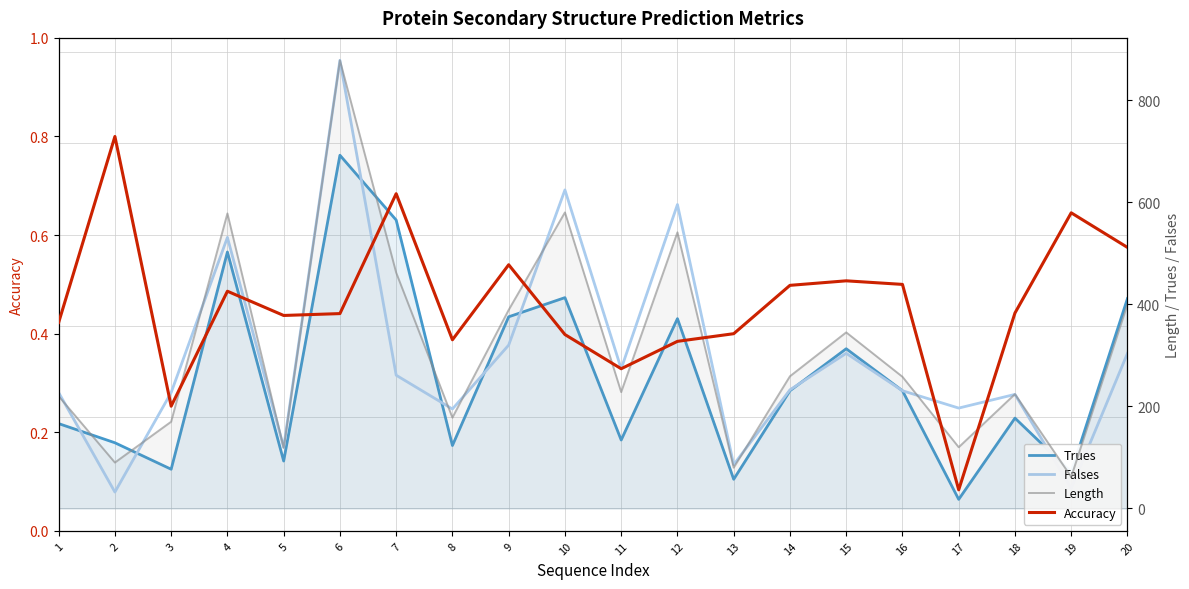

Between 4 and 16, which series saw the biggest shift?

Length